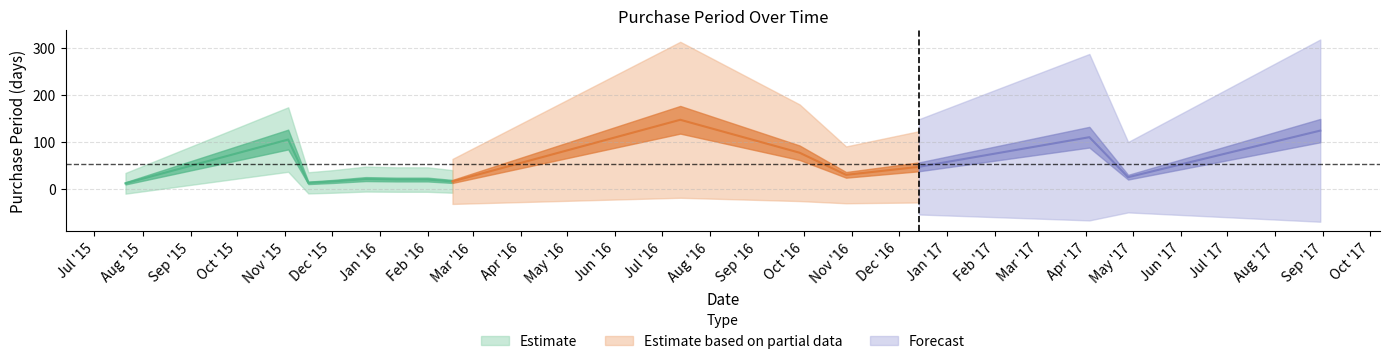

How many interior local peaks (higher than both neighbors) does the data have?

4